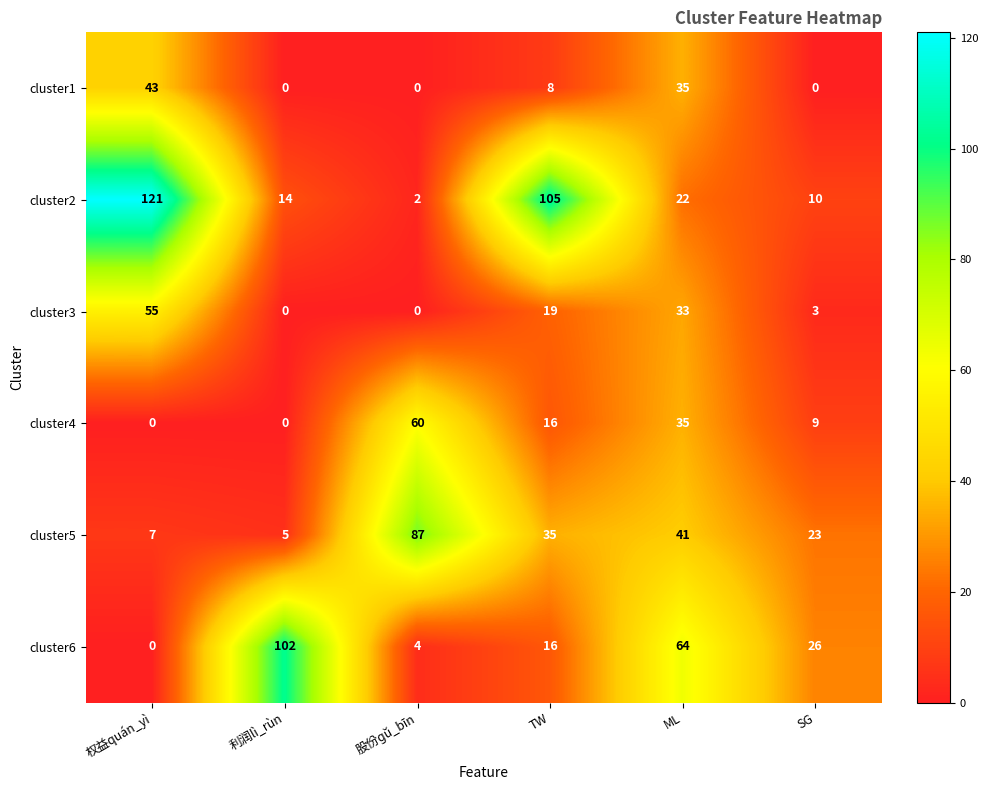

What is the highest value of the cluster6 series?

102